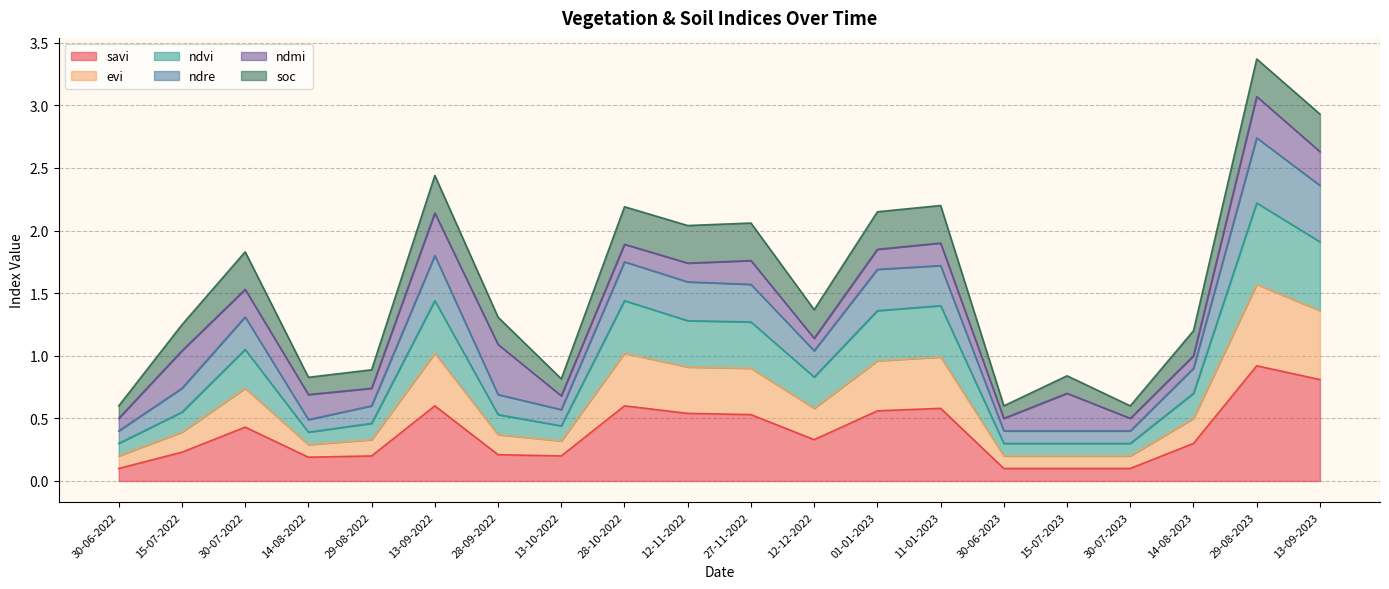

In savi, how many points are lower than both neighbors (excluding endpoints)?

3